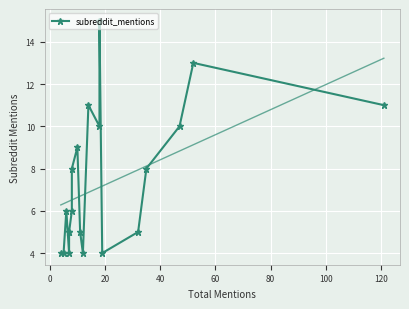

Reading right to left, transcribe all the data shown in this chart.

11	13	10	8	5	4	15	10	11	4	5	9	8	6	5	5	4	6	4	4